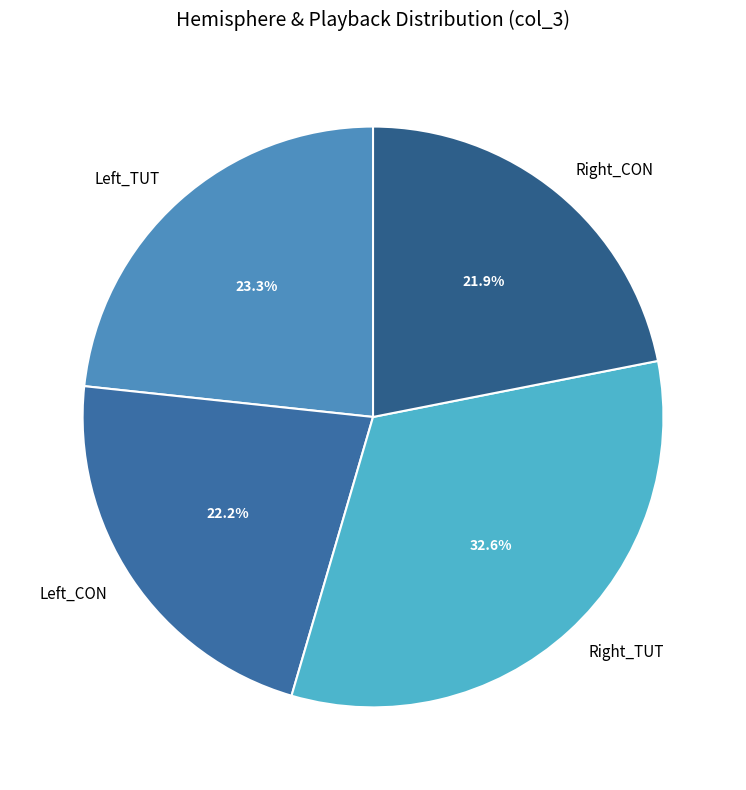

What percentage is the Right_CON slice, to the nearest percent?

22%